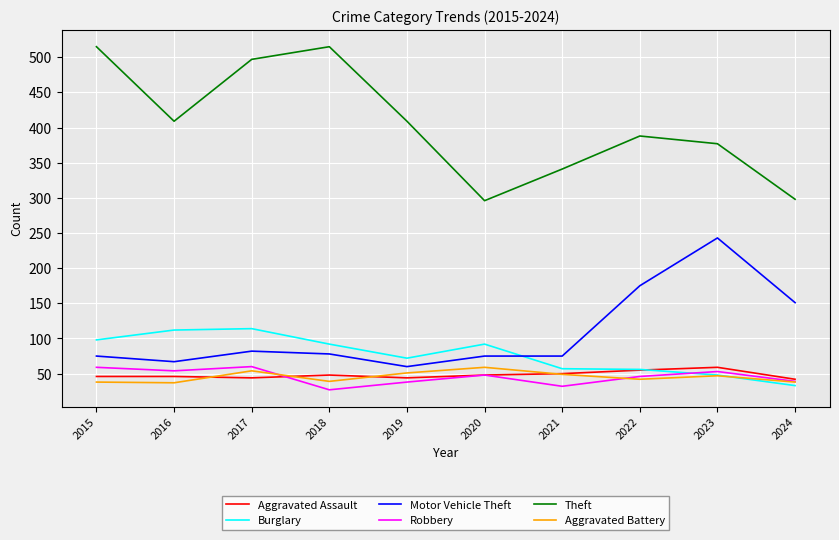

What is the highest value of the Motor Vehicle Theft series?

243